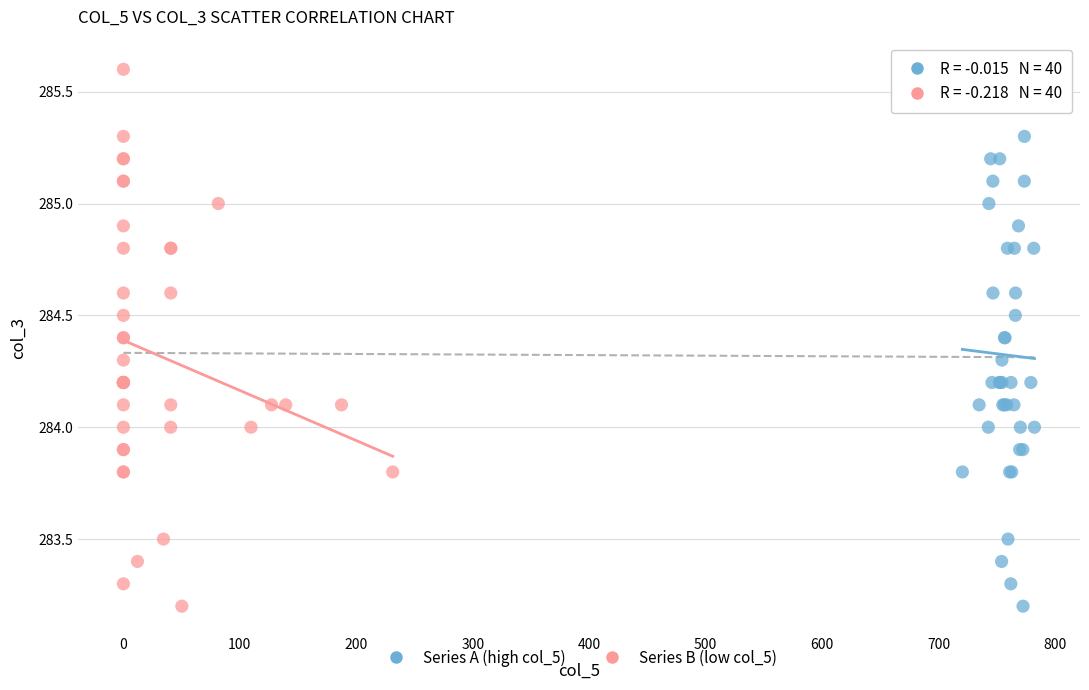

What are all the series names shown in the legend?

Series A (high col_5), Series B (low col_5)